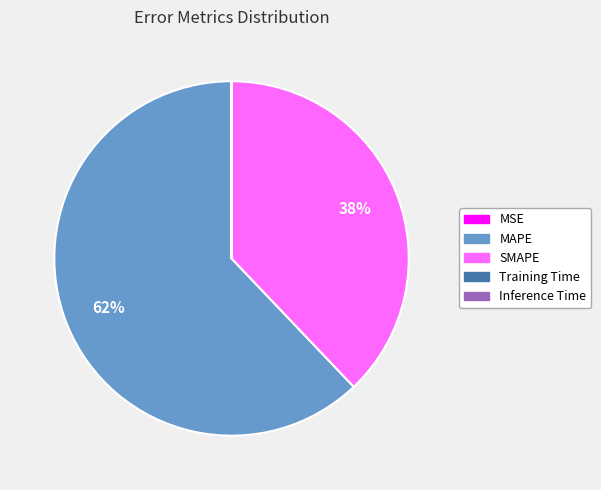

To the nearest percent, what percentage of the pie is MAPE?

62%